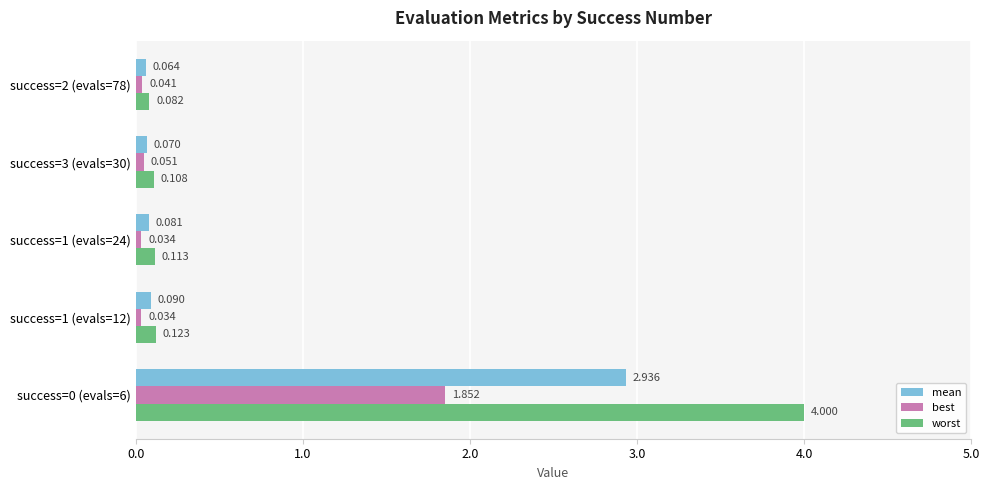

Rank the series by their average value, from lowest to highest.

best, mean, worst